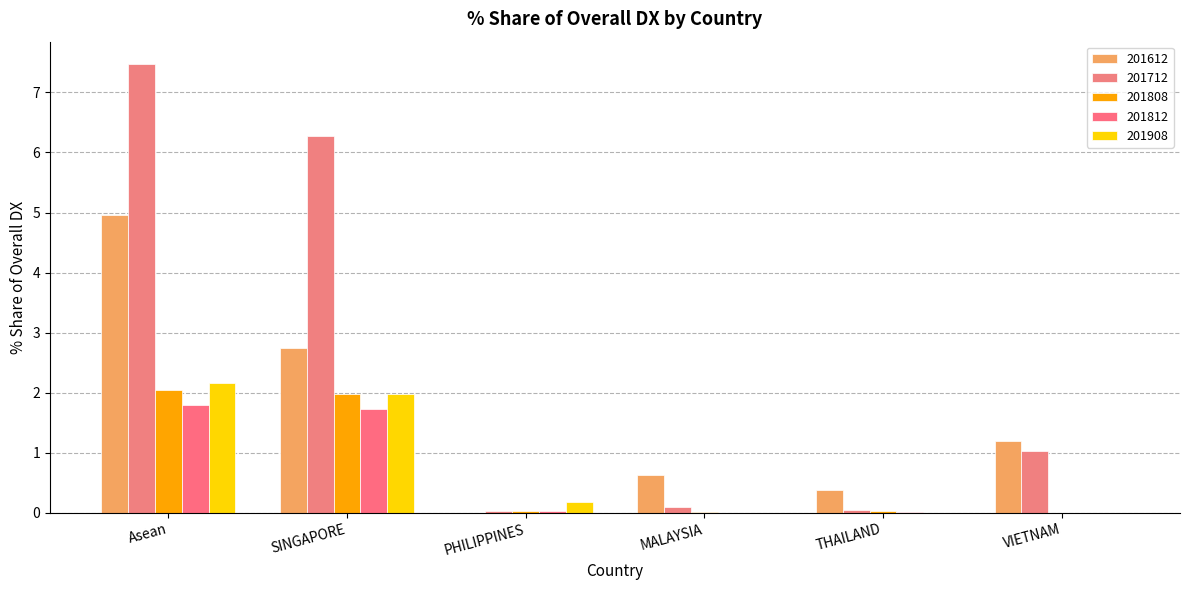

The 201612_% Share of overall DX series shows 0.6 at MALAYSIA. True or false?

True